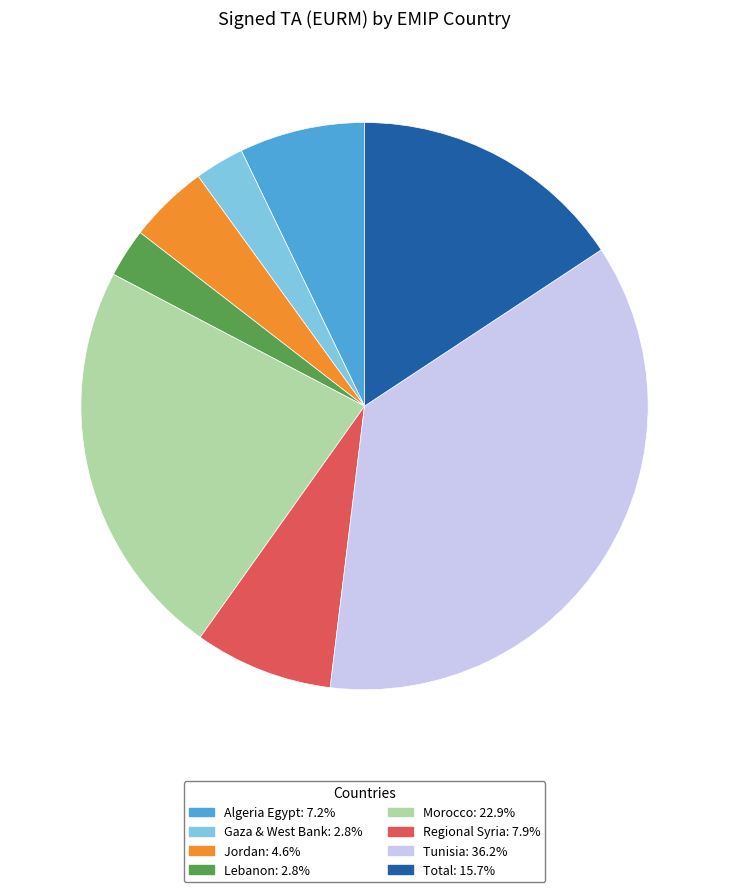

The Tunisia slice represents 27% of the pie. True or false?

False